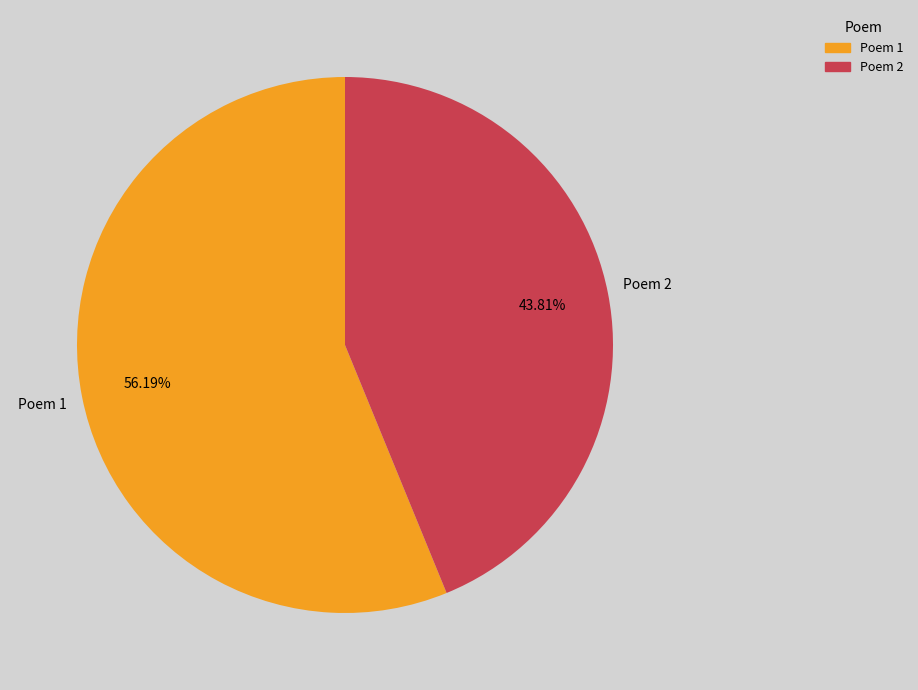

How many slices are in this pie chart?

2